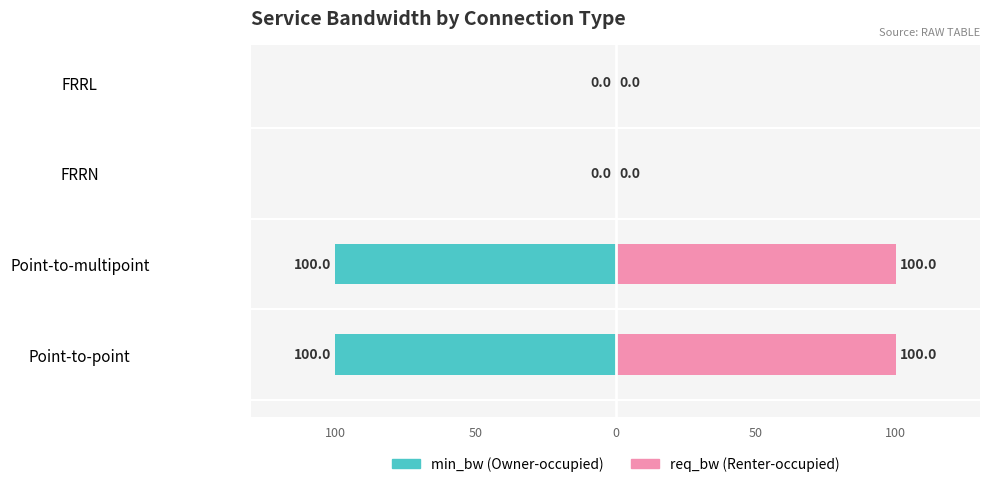

Which series has the largest range (max minus min)?

min_bw